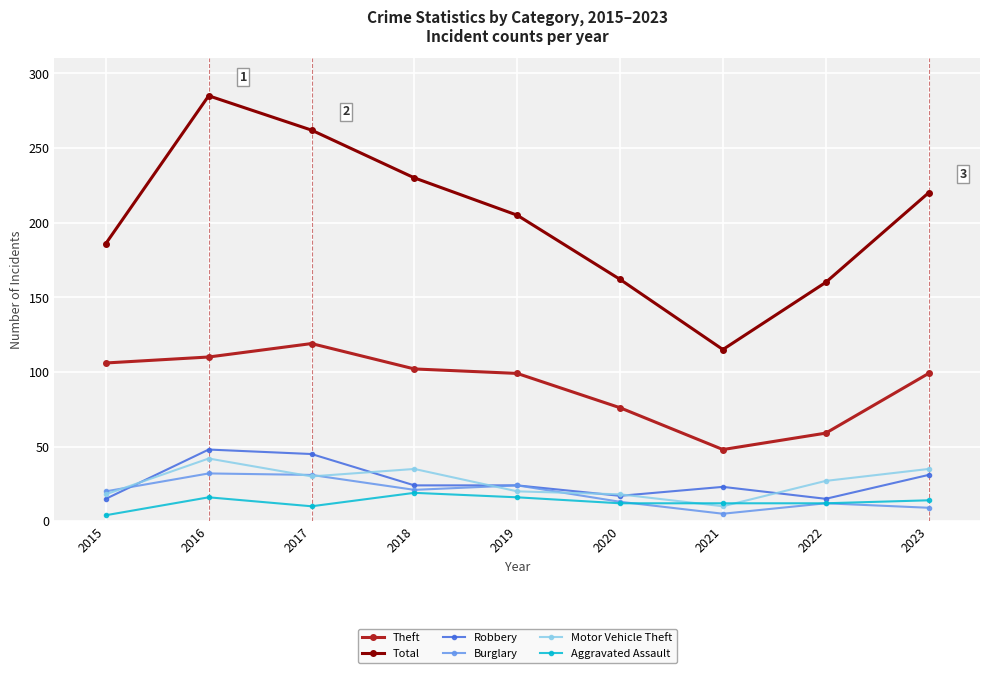

Between 2015 and 2022, which series saw the biggest shift?

Theft